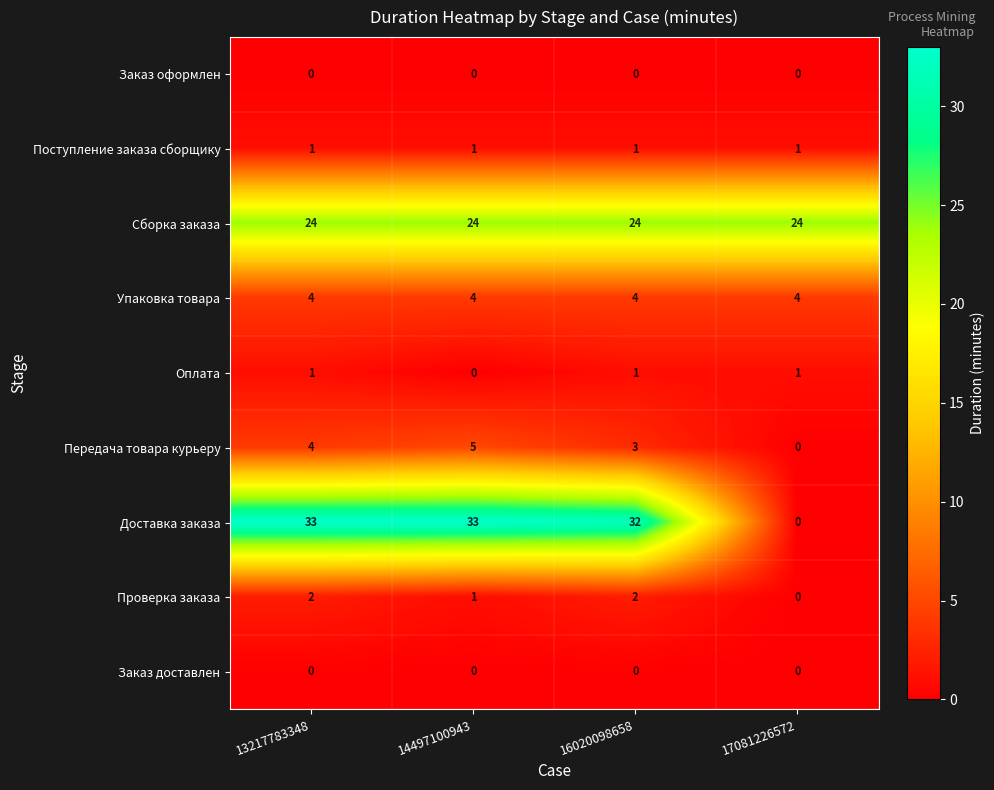

At which category is the sum across all series the highest?

13217783348